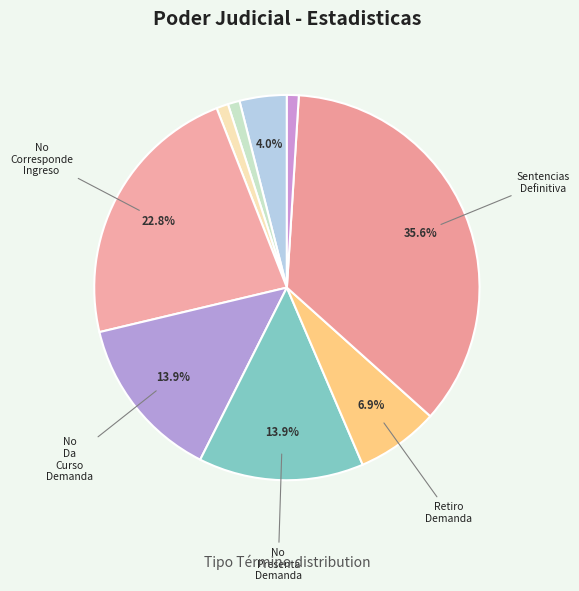

How many segments does this pie chart have?

9